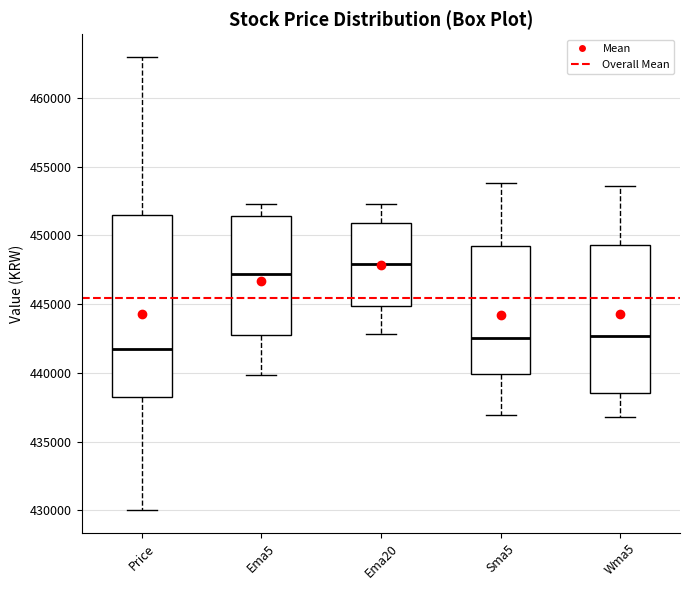

Reading left to right, transcribe this box plot: for each box, give where its median line is, the range the box spans, and where its two whiskers end, as read against the y-axis. The values are not printed on the chart, so give them approximately, as read against the axis.

Price: median 442000, box 438500 to 451500, whiskers 430000 to 463000
Ema5: median 447000, box 443000 to 451500, whiskers 440000 to 452500
Ema20: median 448000, box 445000 to 451000, whiskers 443000 to 452500
Sma5: median 442500, box 440000 to 449000, whiskers 437000 to 454000
Wma5: median 442500, box 438500 to 449500, whiskers 437000 to 453500